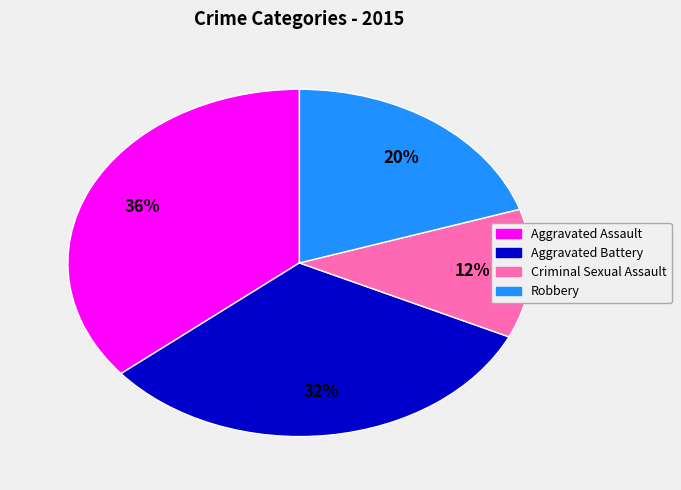

Does any single category account for the majority?

No